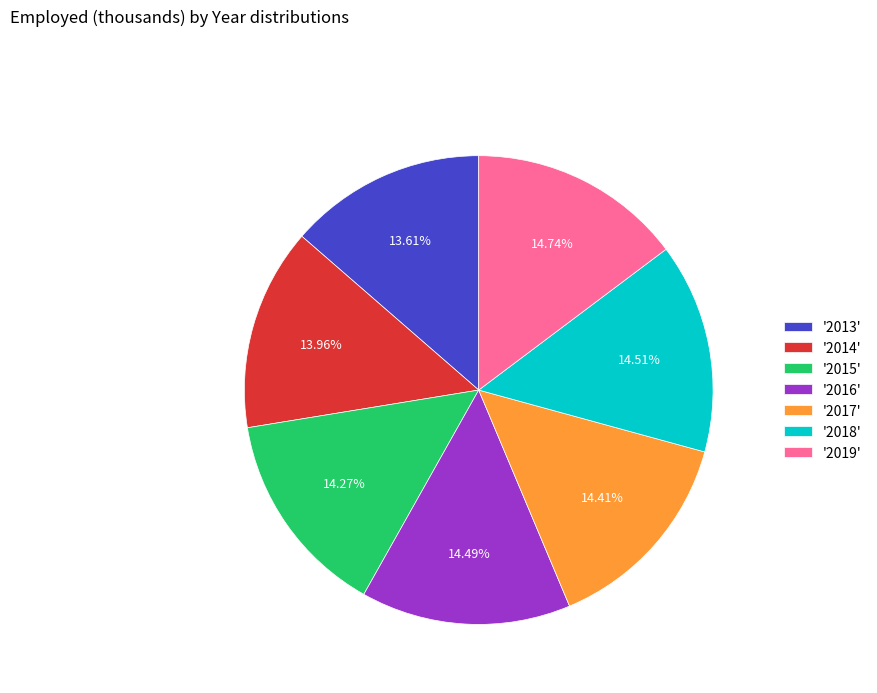

What is the ratio of the value at '2014' to the value at '2018'?

1.0